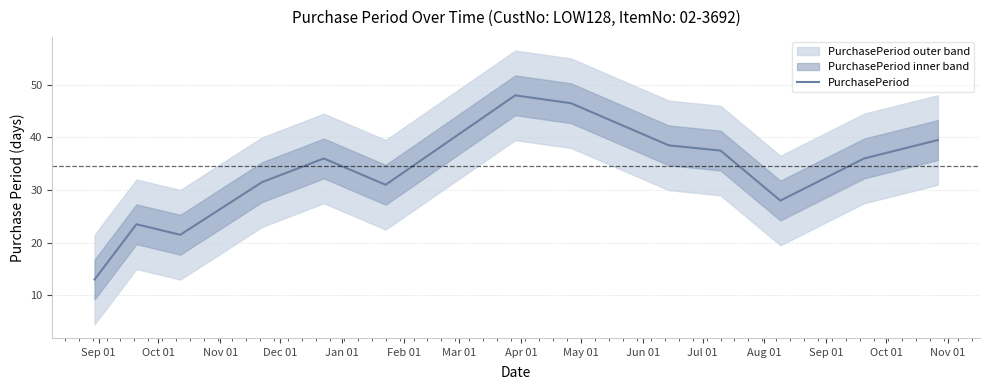

Reading right to left, list all the values displayed in this chart.

39.5	36.0	28.0	37.5	38.5	46.5	48.0	31.0	36.0	31.5	21.5	23.5	13.0